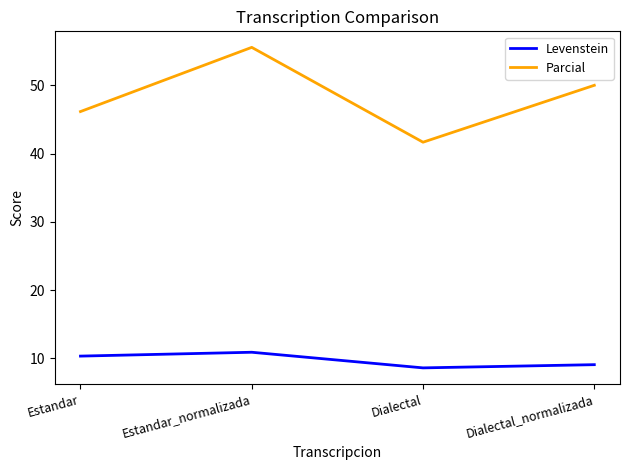

What position from the right is Estandar?

4